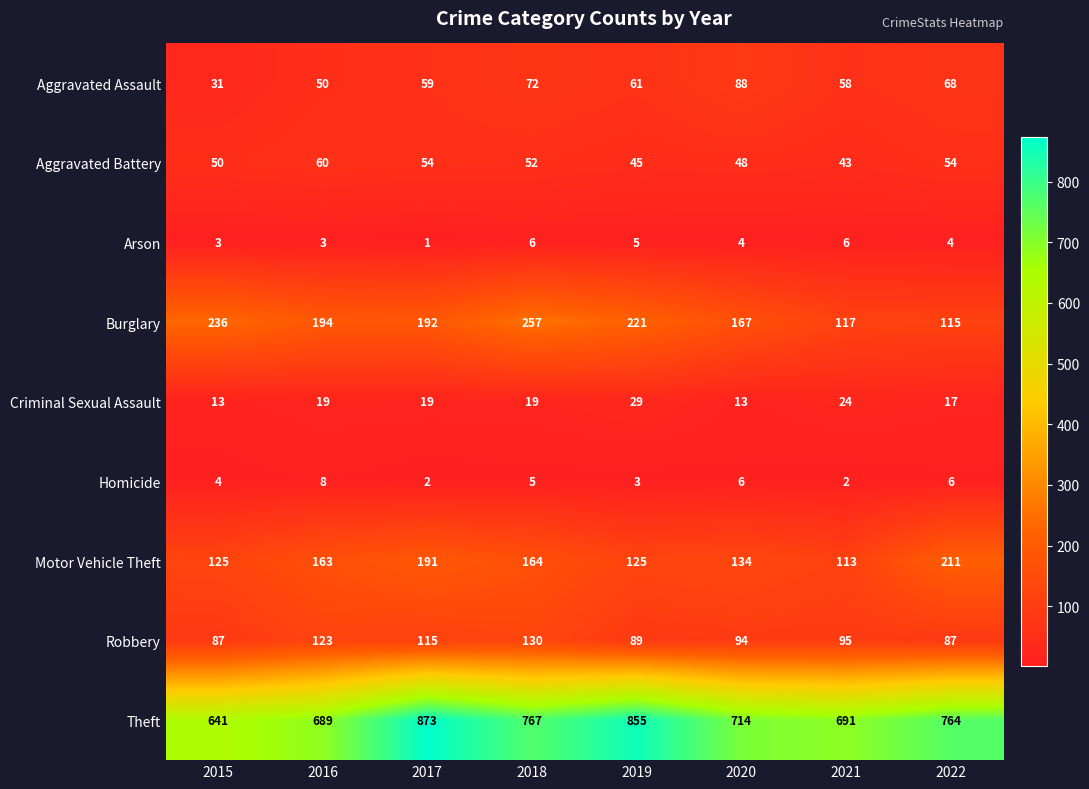

The value of Theft at 2022 is 513. True or false?

False